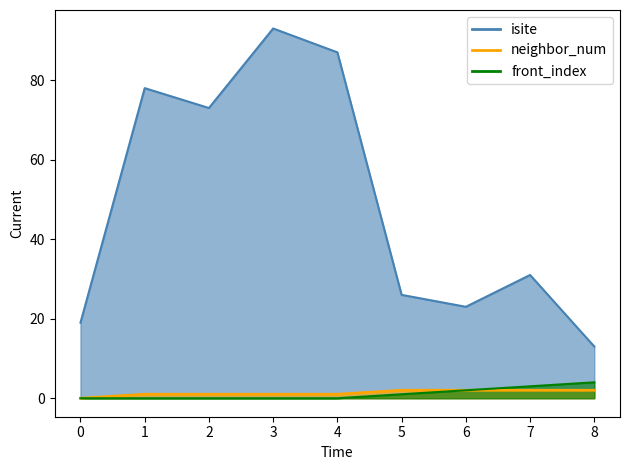

What is the total value across all series at 1?

79